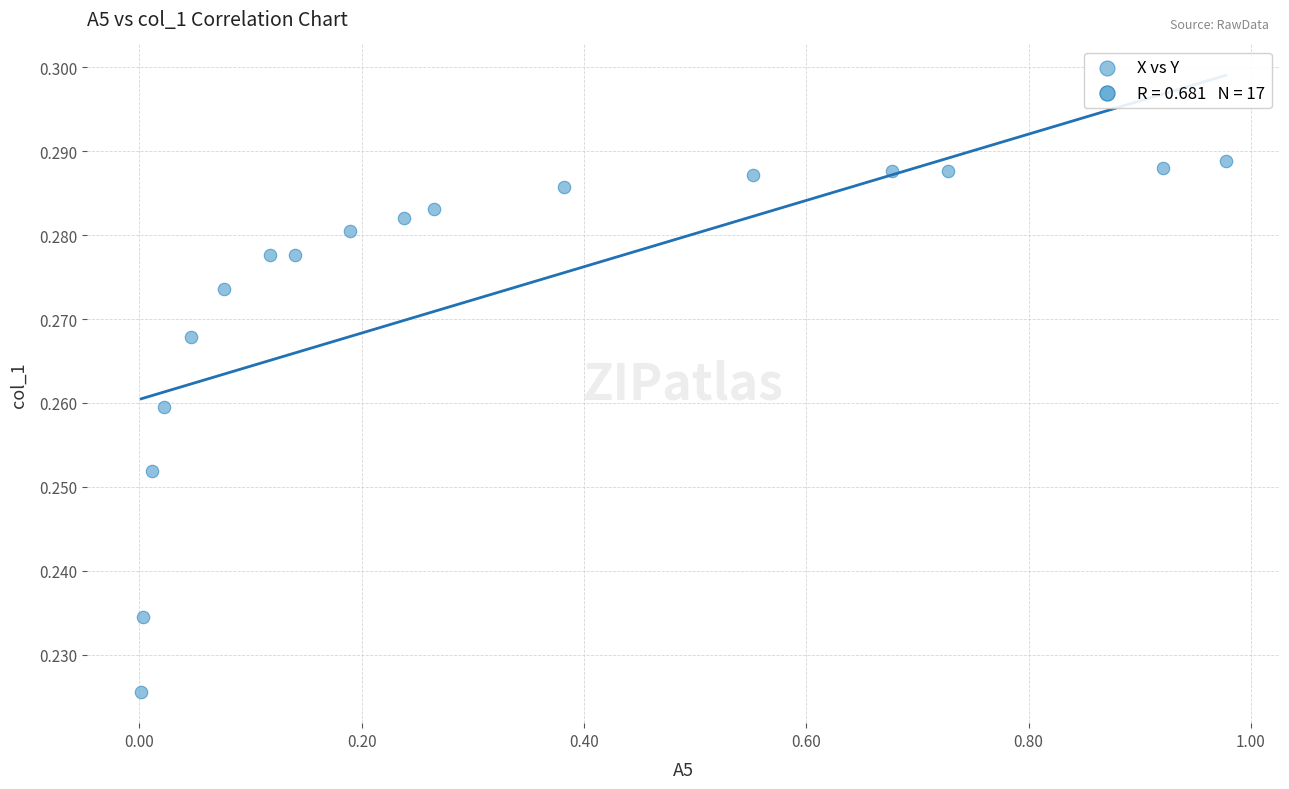

What is the range of X values (max minus min)?

1.0